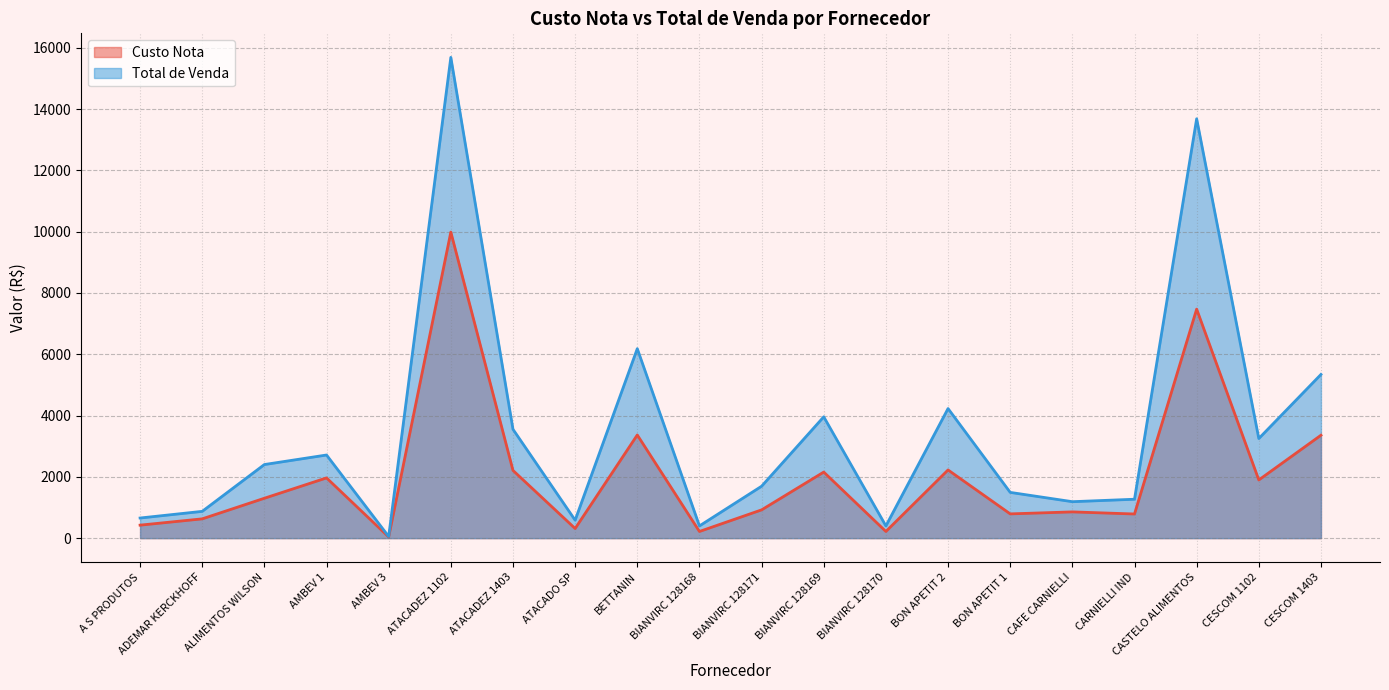

How many interior local valleys does the Custo Nota series have?

7